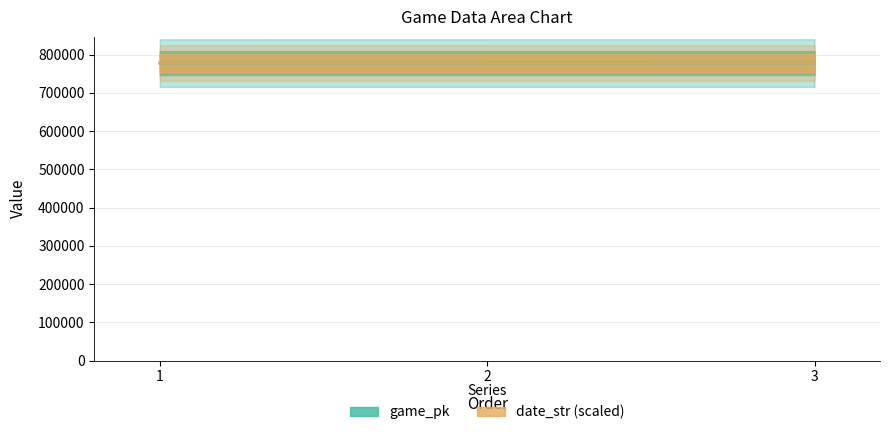

Which category has the highest value across all series?

3